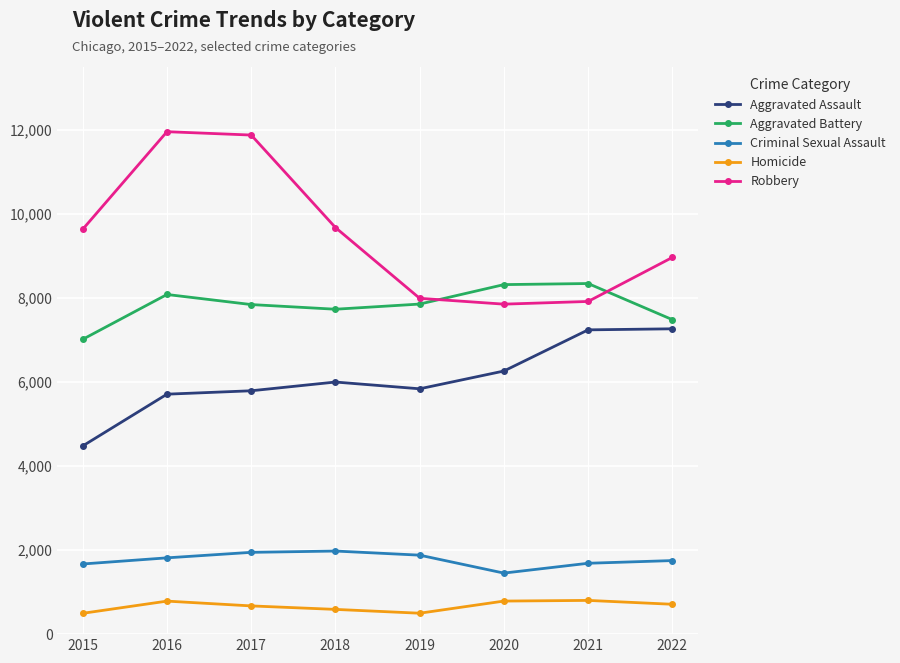

True or false: Robbery has more than 1 interior local peaks.

False